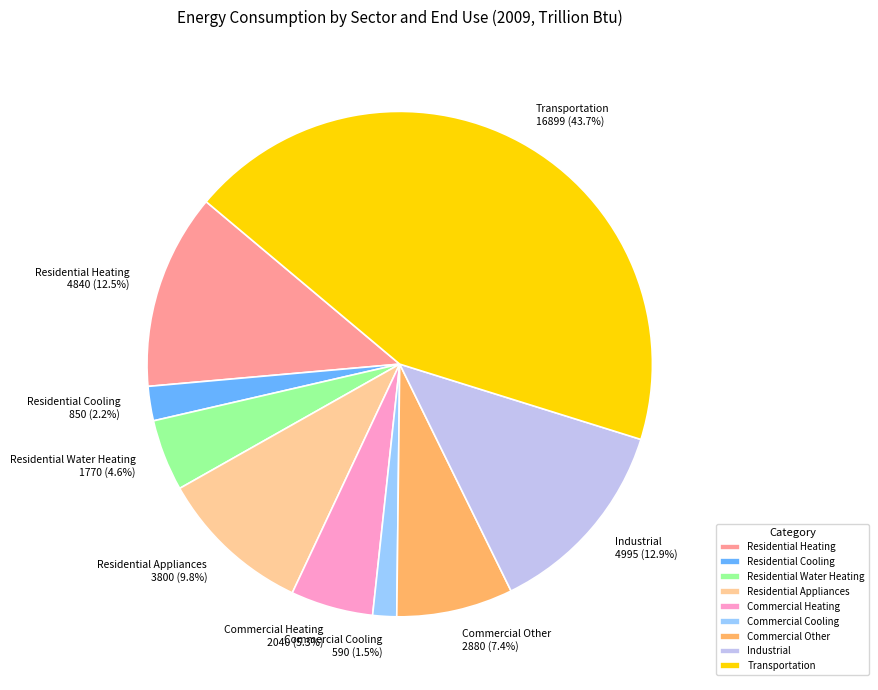

Count the number of slices in the pie.

9